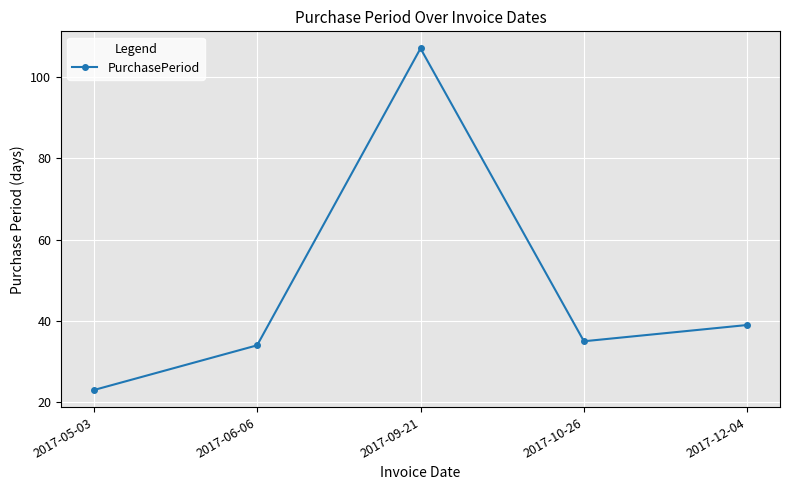

Approximately how many times larger is the value at 2017-12-04 compared to 2017-10-26?

1.1